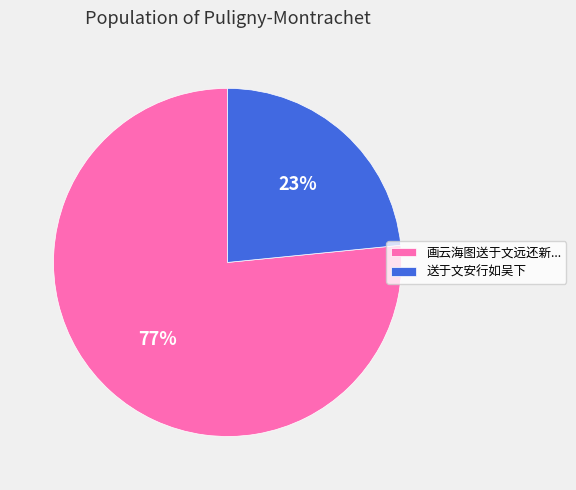

Which slice is the smallest?

送于文安行如吴下